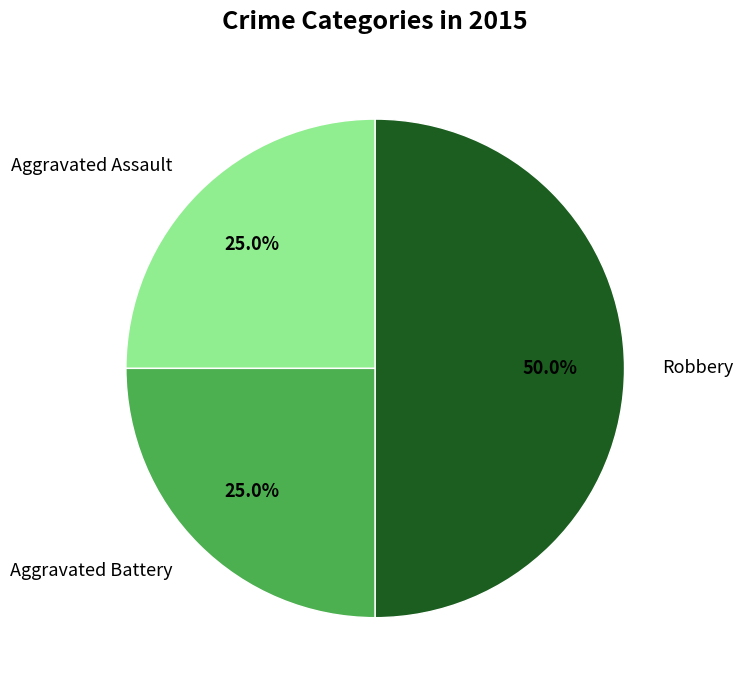

To the nearest percent, what is the difference between the largest and smallest slice percentages?

25%